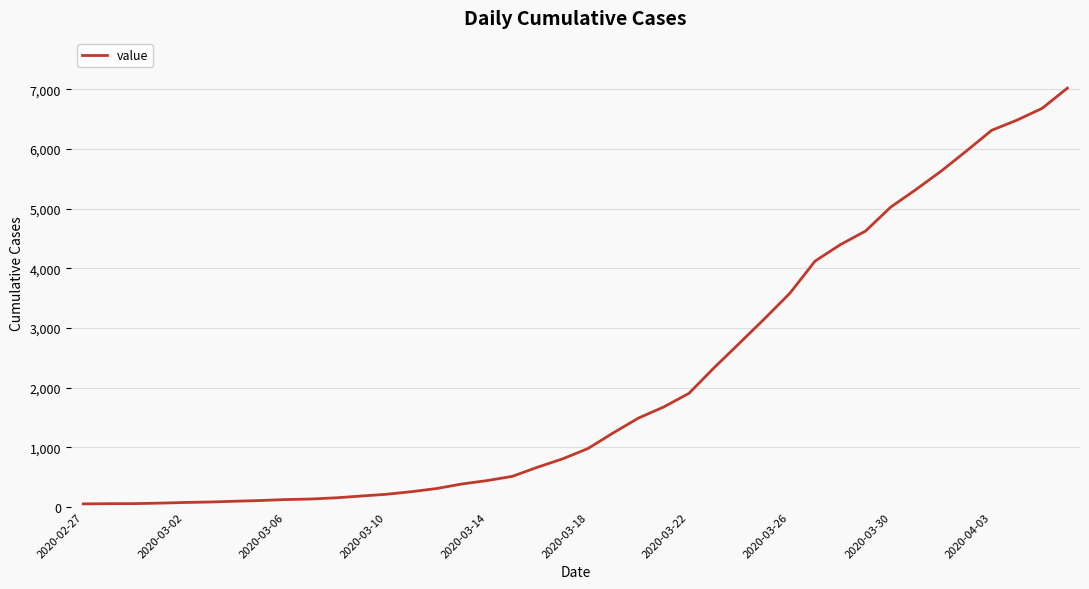

What is the greatest value displayed?

7017